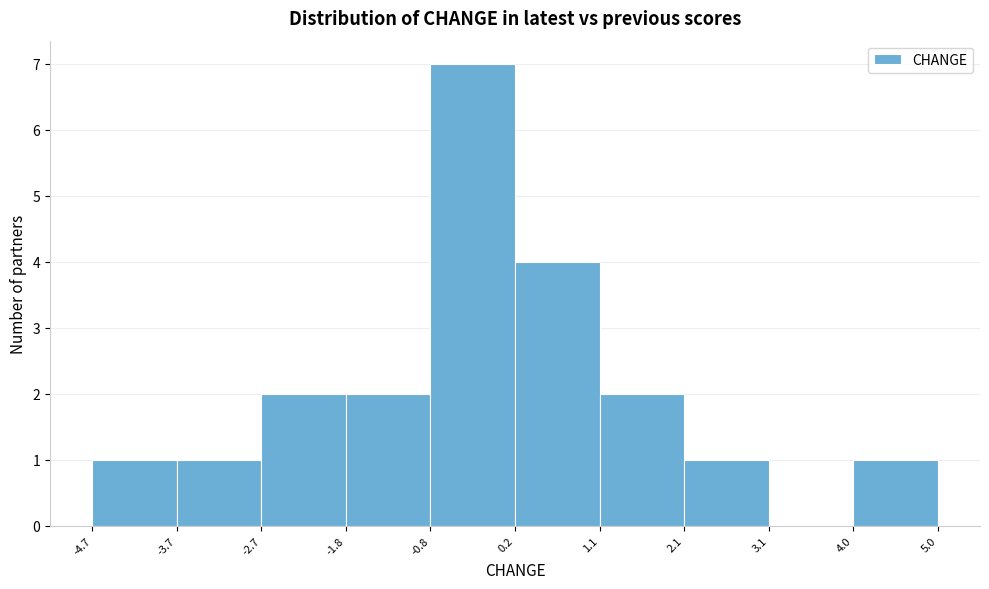

Over which range of the x-axis is the bar tallest?

-0.8 to 0.2